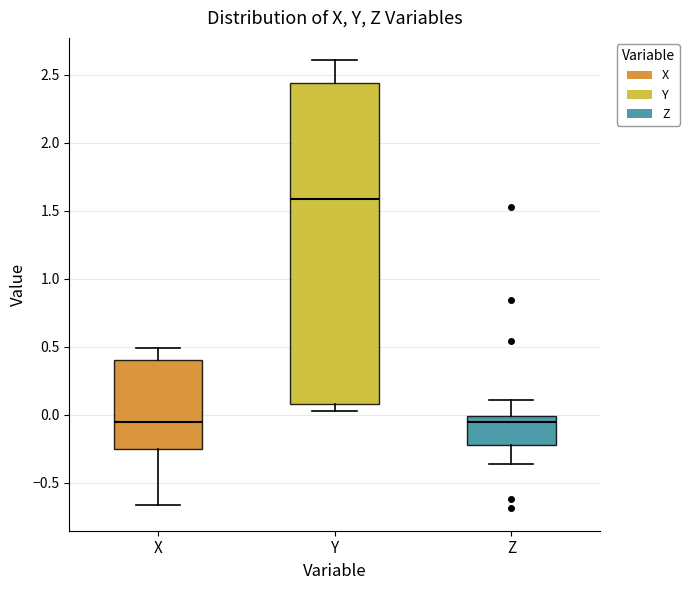

Where does the lower whisker of the box for X end on the y-axis? The values are not printed on the chart, so give them approximately, as read against the axis.

-0.65